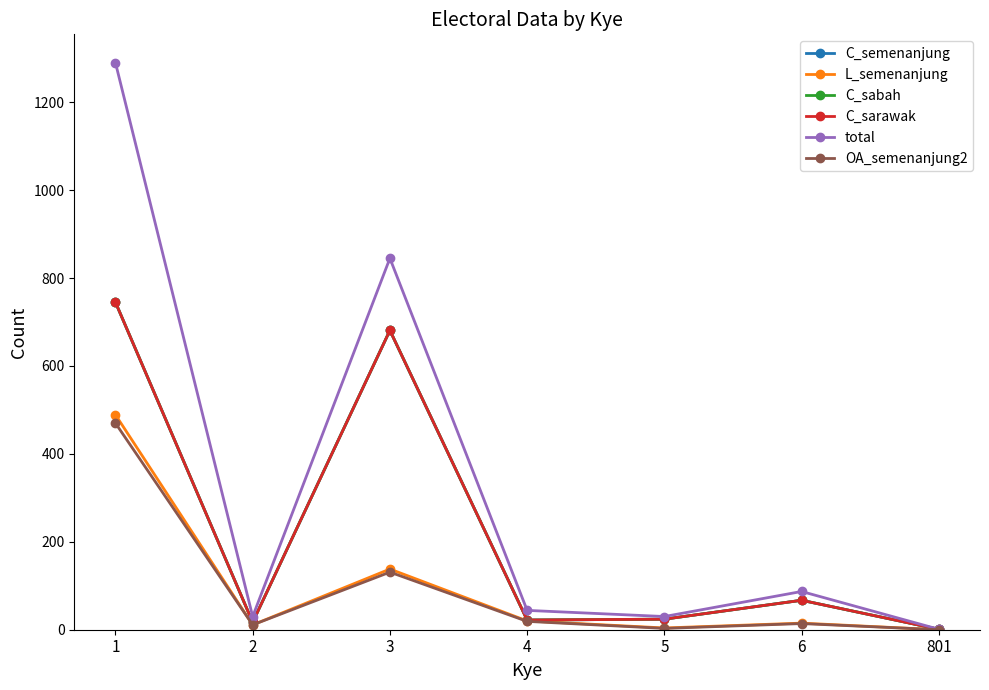

Does the chart have visible grid lines?

No